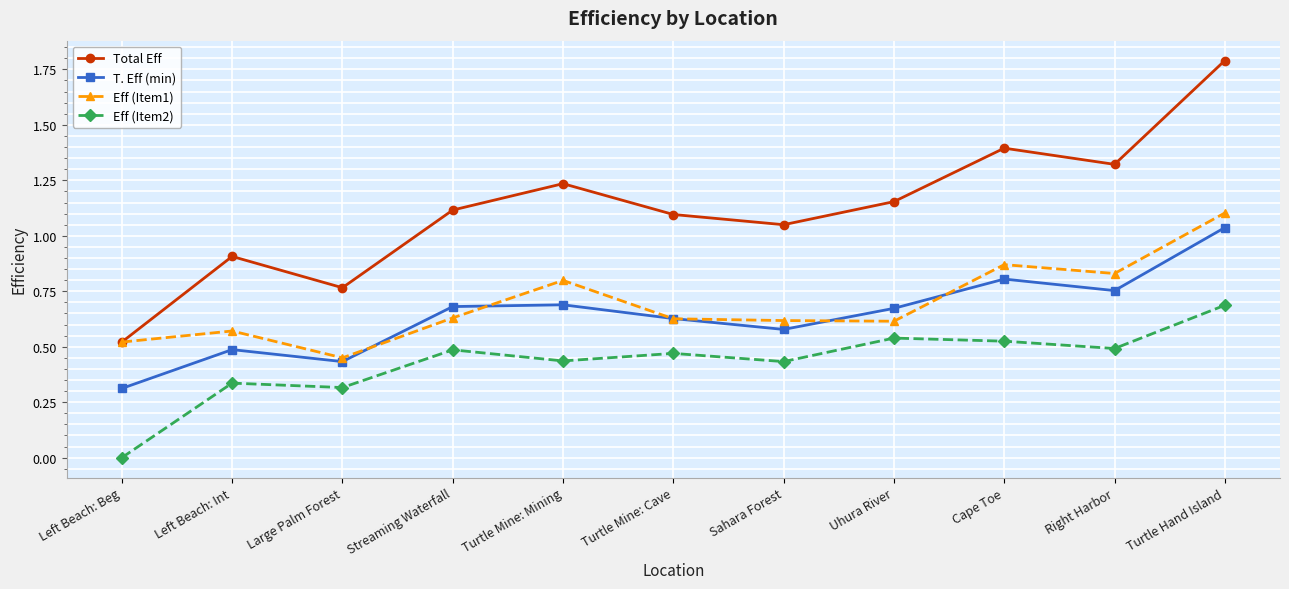

The value of T. Eff (min) at Turtle Mine: Mining is 1.1. True or false?

False